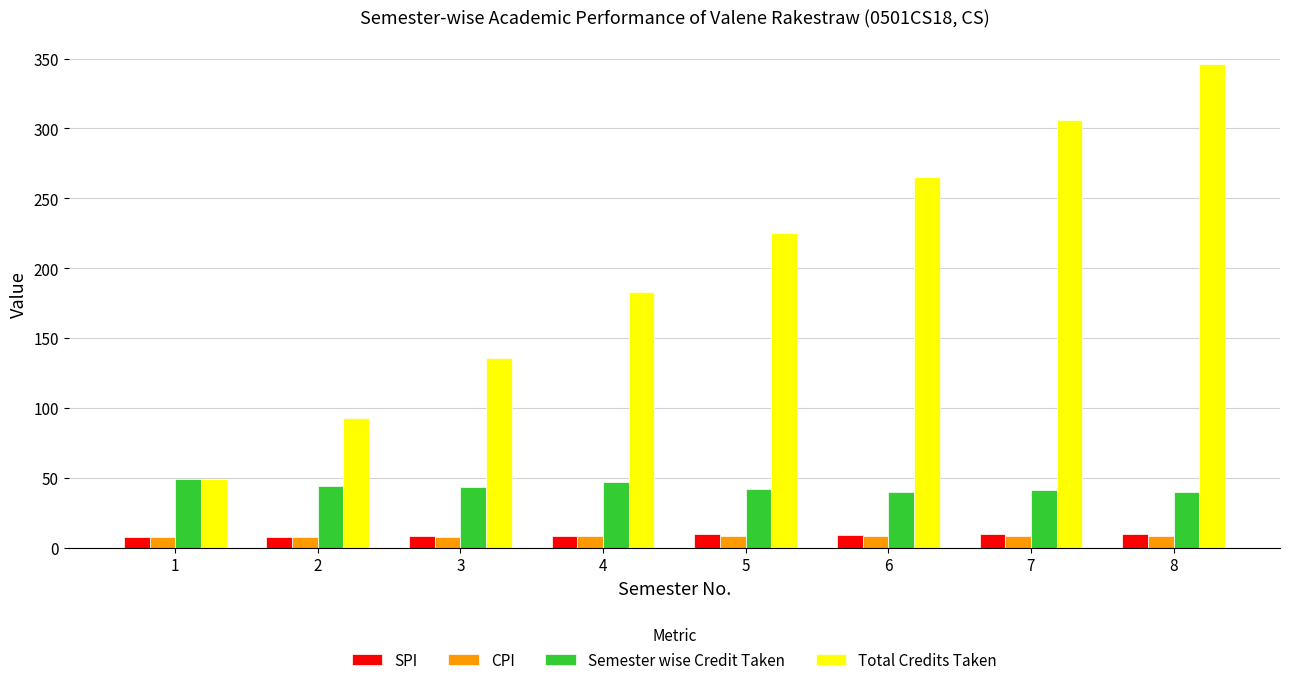

What is the total value across all series at 1?

113.1